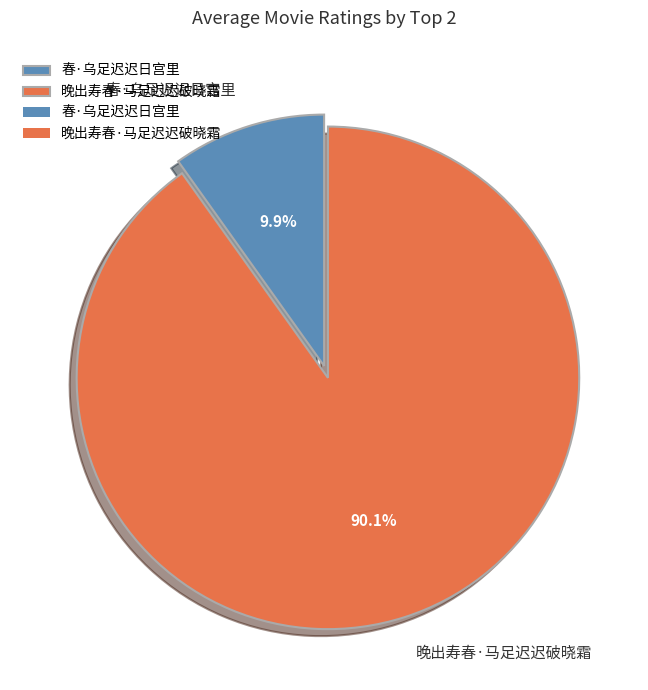

To the nearest percent, what is the difference between the 春·乌足迟迟日宫里 and 晚出寿春·马足迟迟破晓霜 slice percentages?

80%